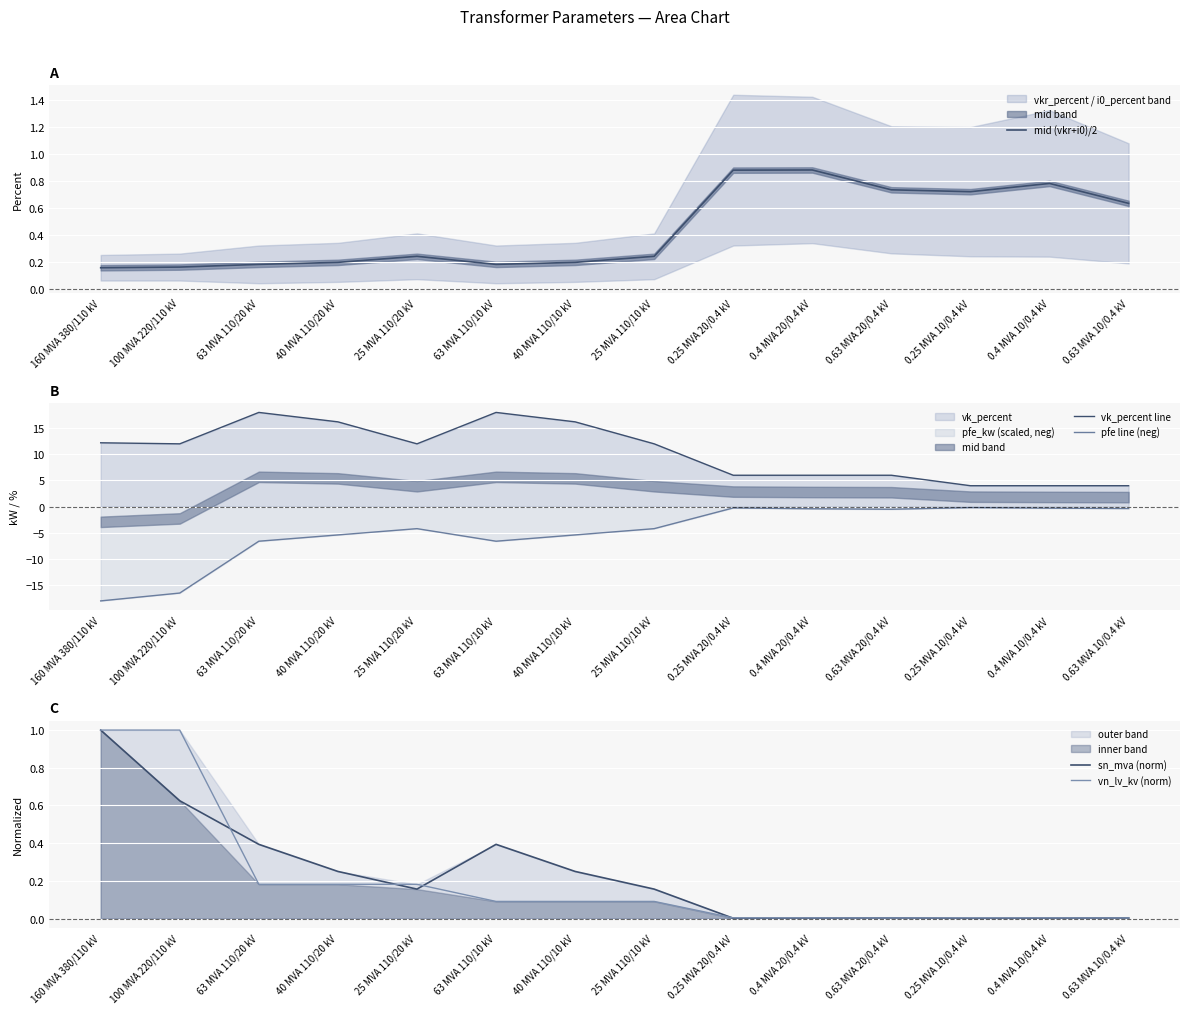

At which category does the chart reach its peak across all series?

63 MVA 110/20 kV